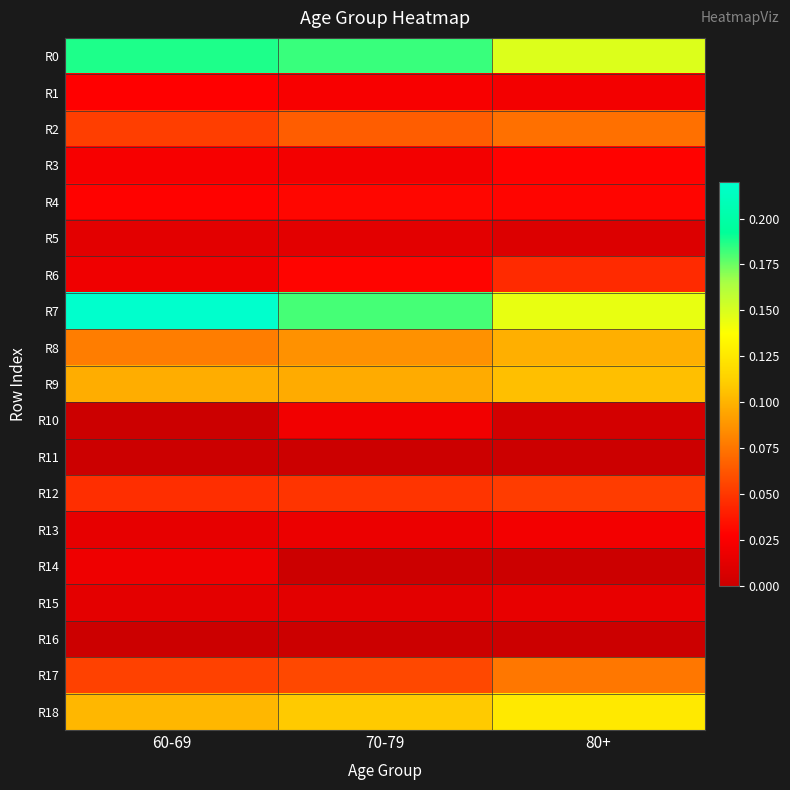

What is the total value across all series at 70-79?

1.0